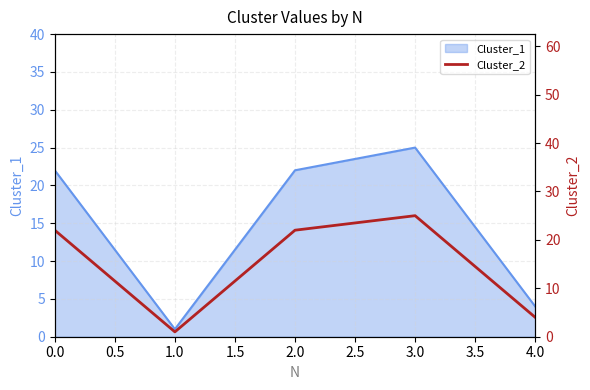

True or false: Cluster_1 has a value of 7 at 4.0.

False